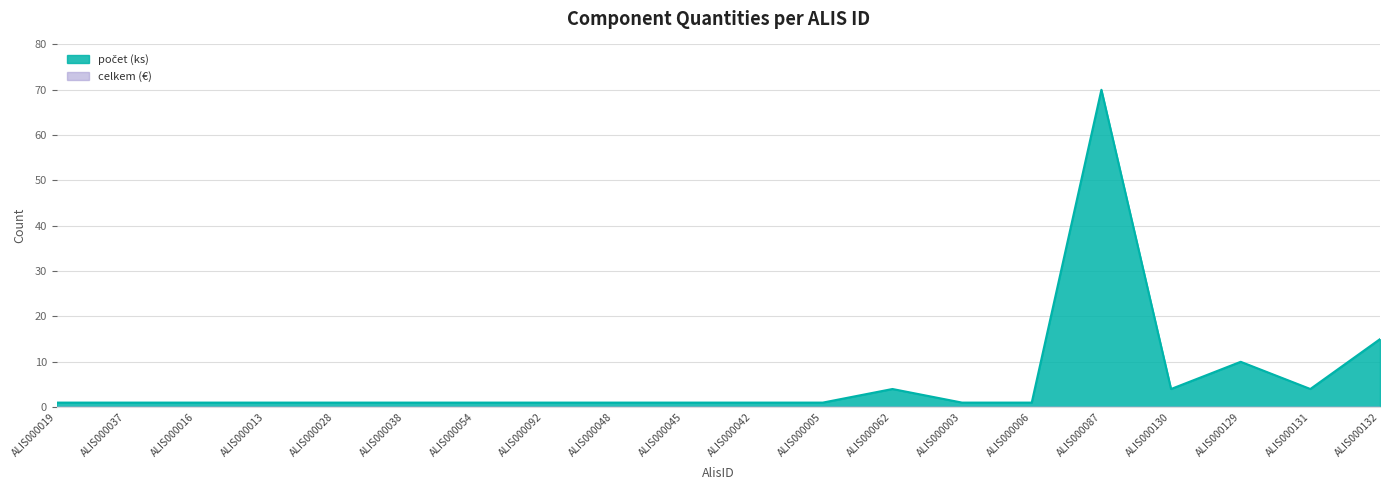

What is the sum of the values at ALIS000016 and ALIS000042?

2